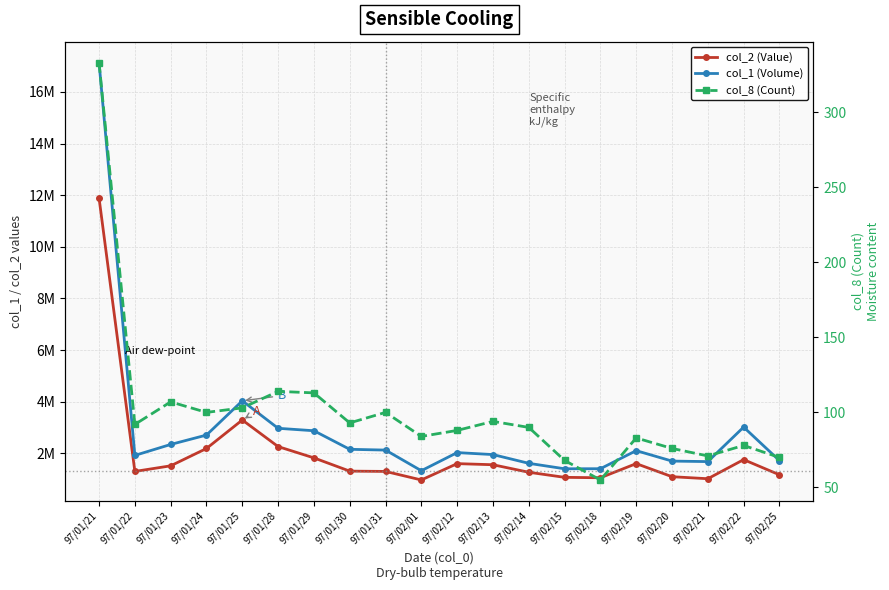

True or false: col_2 (Value) has more than 1 interior local peaks.

True